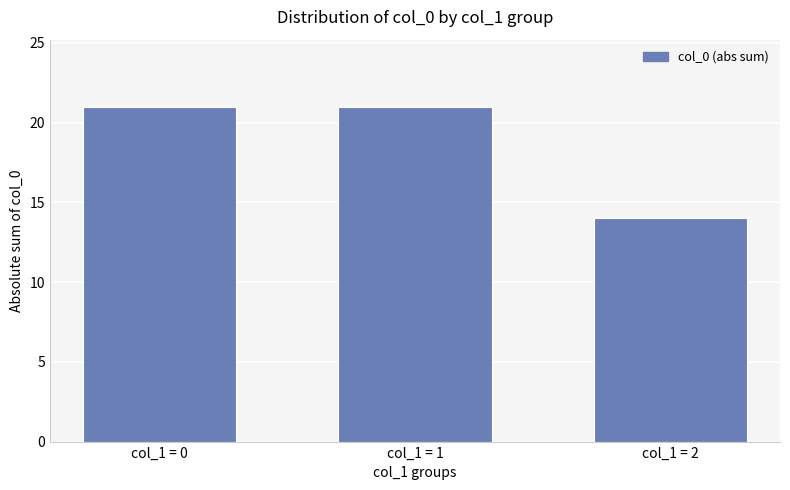

What is the difference between the second highest and minimum values?

7